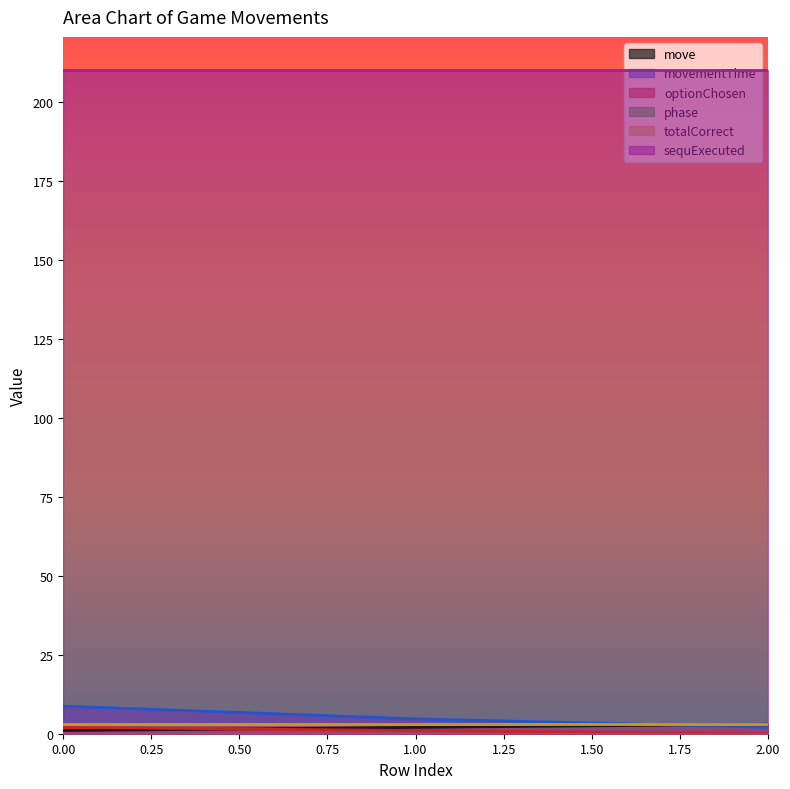

Which series has the largest total across all categories?

sequExecuted